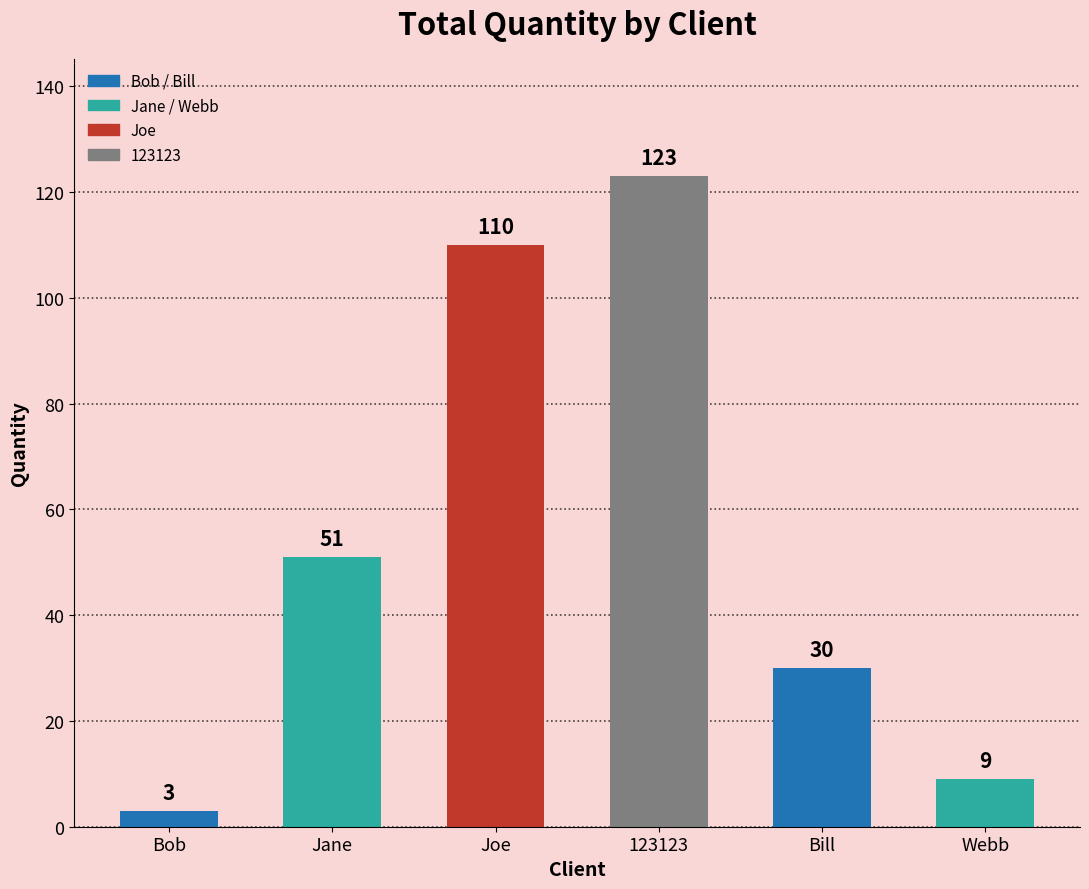

List the labels in order of value, largest first.

123123, Joe, Jane, Bill, Webb, Bob